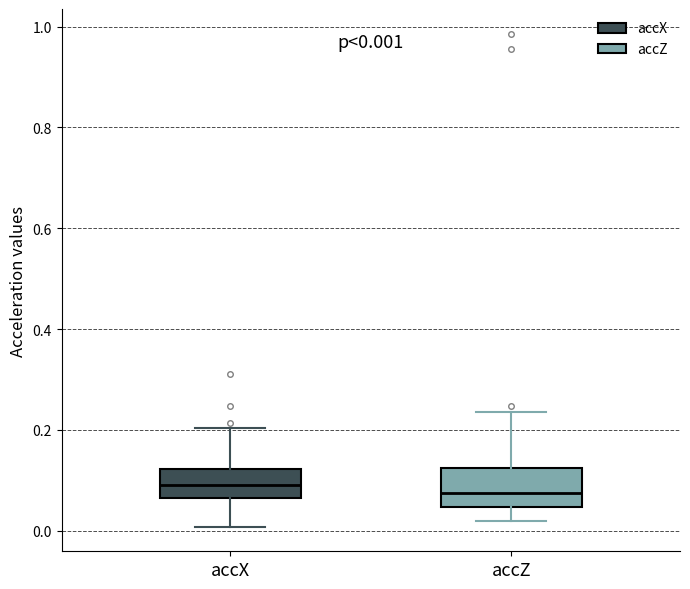

Comparing the boxes themselves (not the whiskers), which one is the tallest?

accZ